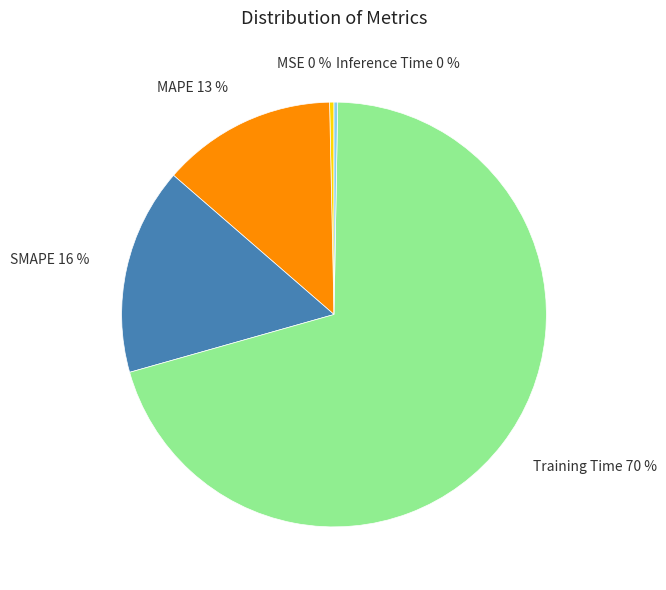

Does MAPE represent more than half of the total?

No